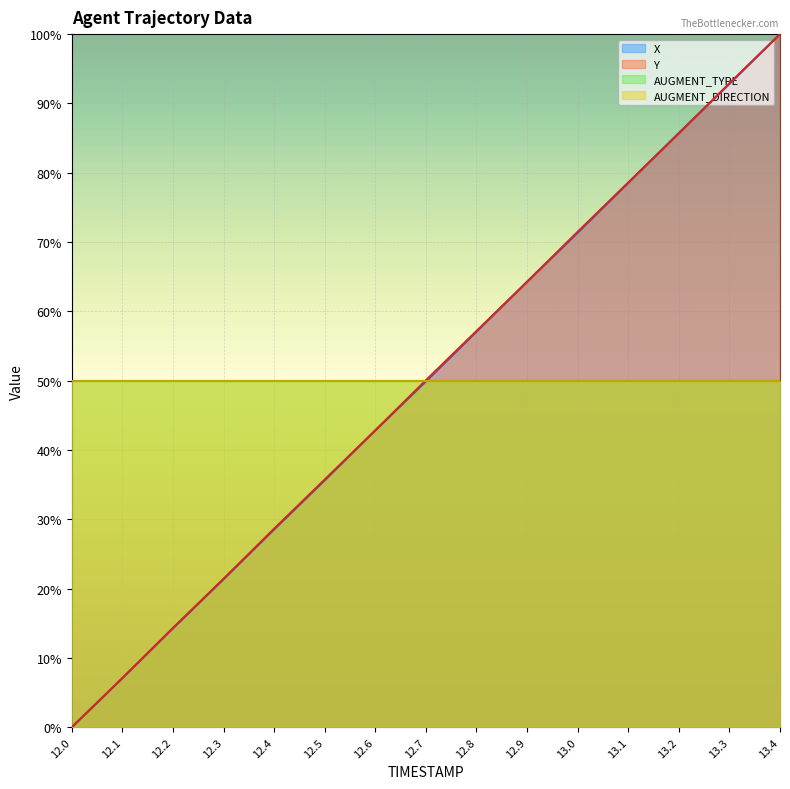

At which category is the sum across all series the highest?

13.4